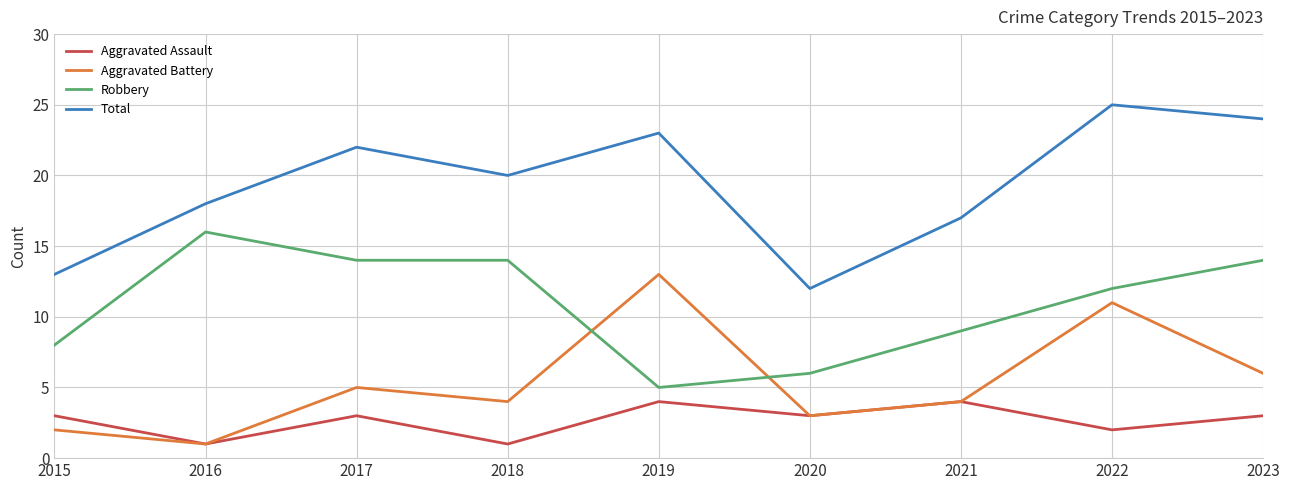

Reading right to left, transcribe all the data shown in this chart.

Aggravated Assault: 3	2	4	3	4	1	3	1	3
Aggravated Battery: 6	11	4	3	13	4	5	1	2
Robbery: 14	12	9	6	5	14	14	16	8
Total: 24	25	17	12	23	20	22	18	13